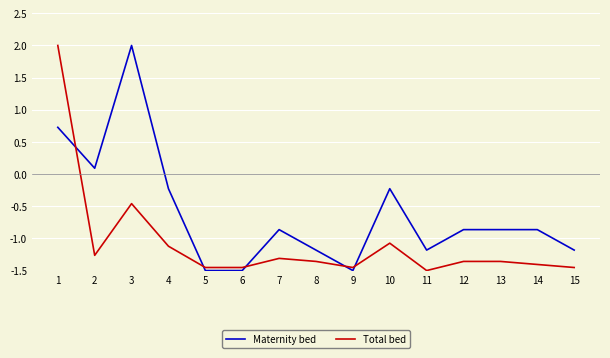

Rank the series by their average value, from lowest to highest.

Total bed, Maternity bed